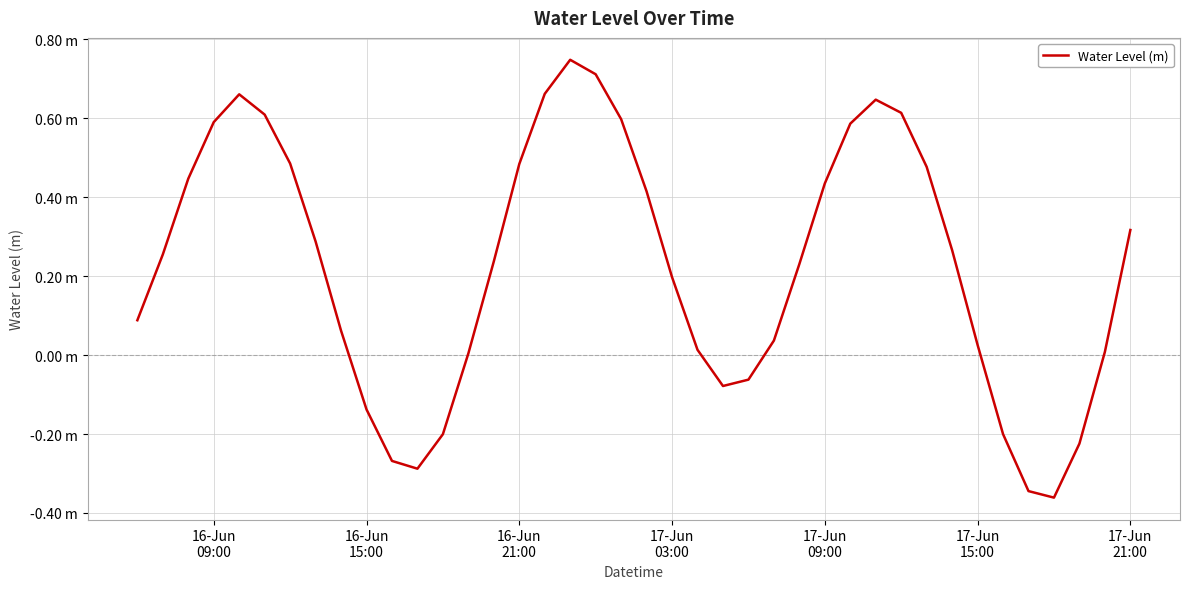

Does the chart display data point markers on the line(s)?

No